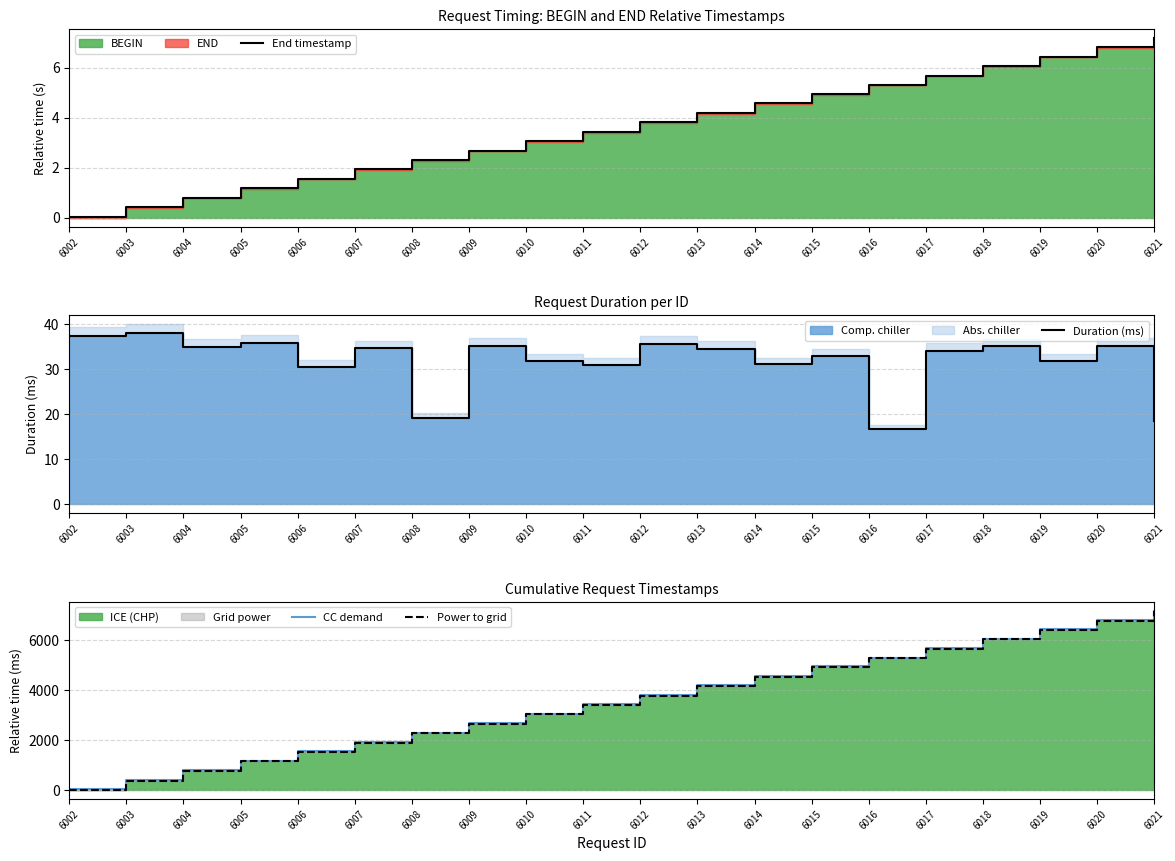

What is the spread (max minus min) of values at 6011?

3431.0